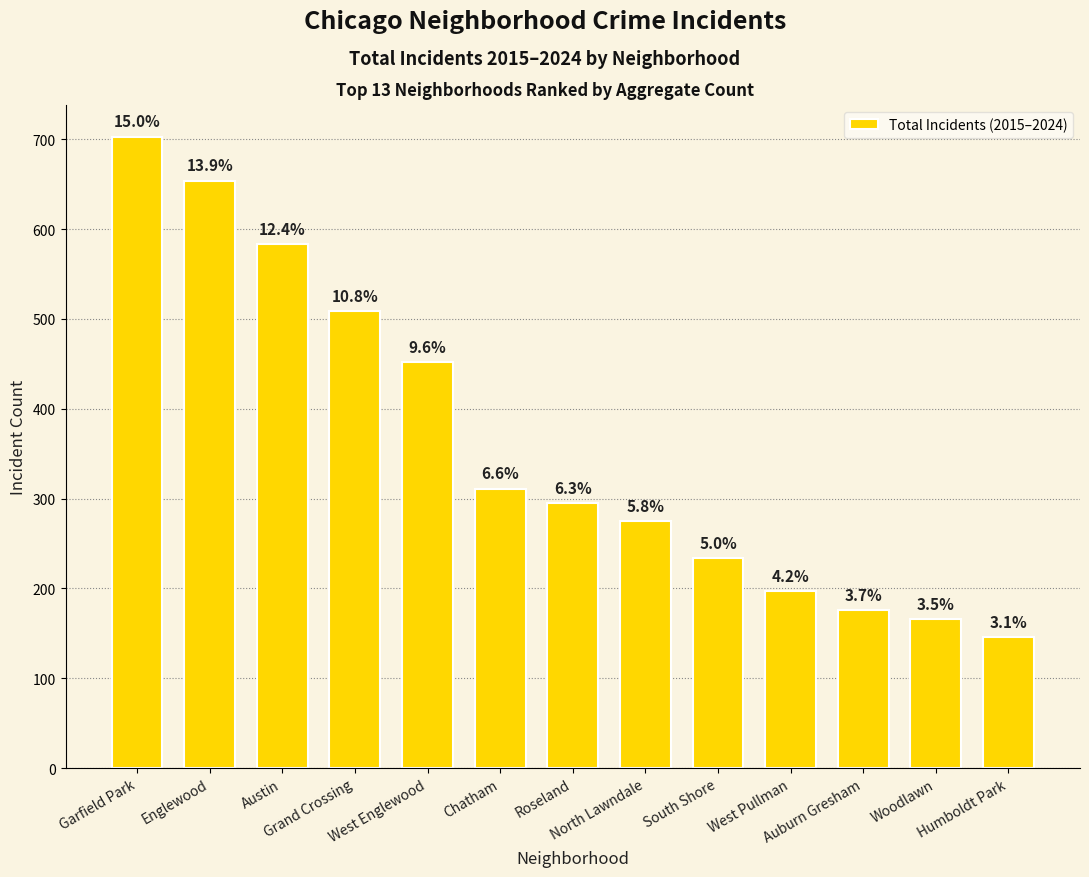

Are the bars horizontal?

No